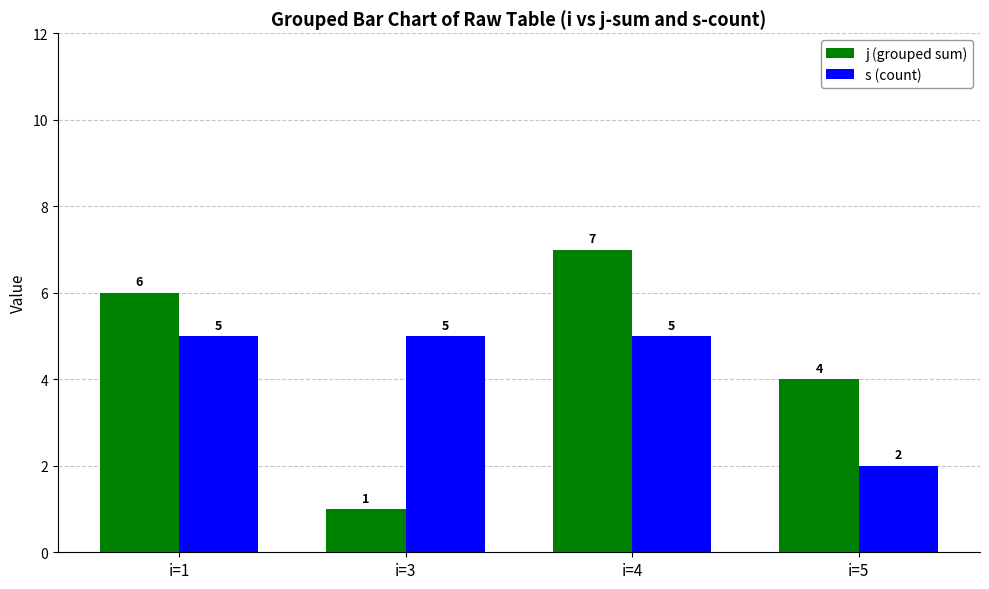

How many bars are there in total?

8